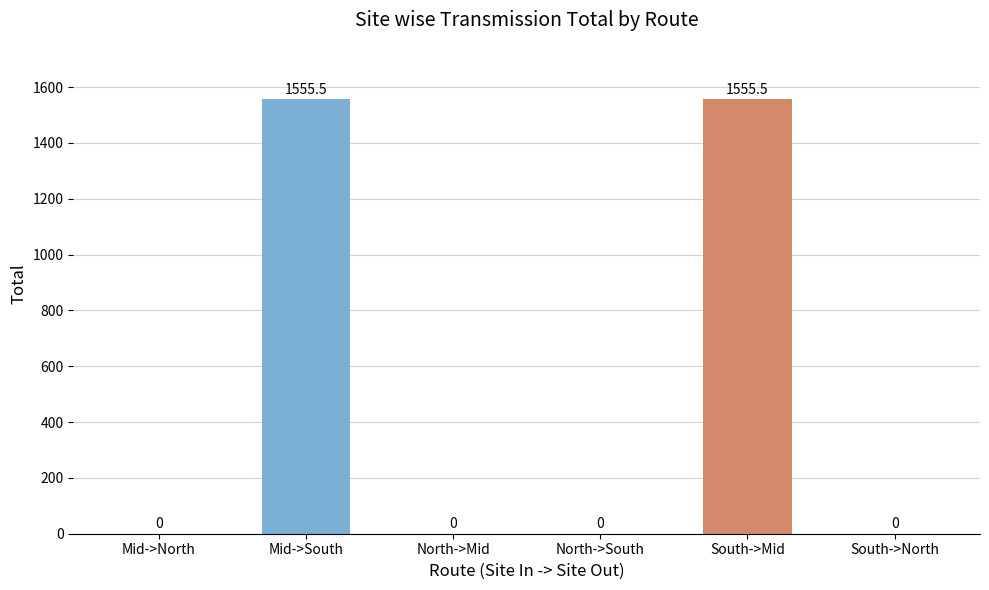

What is the greatest value displayed?

1555.5